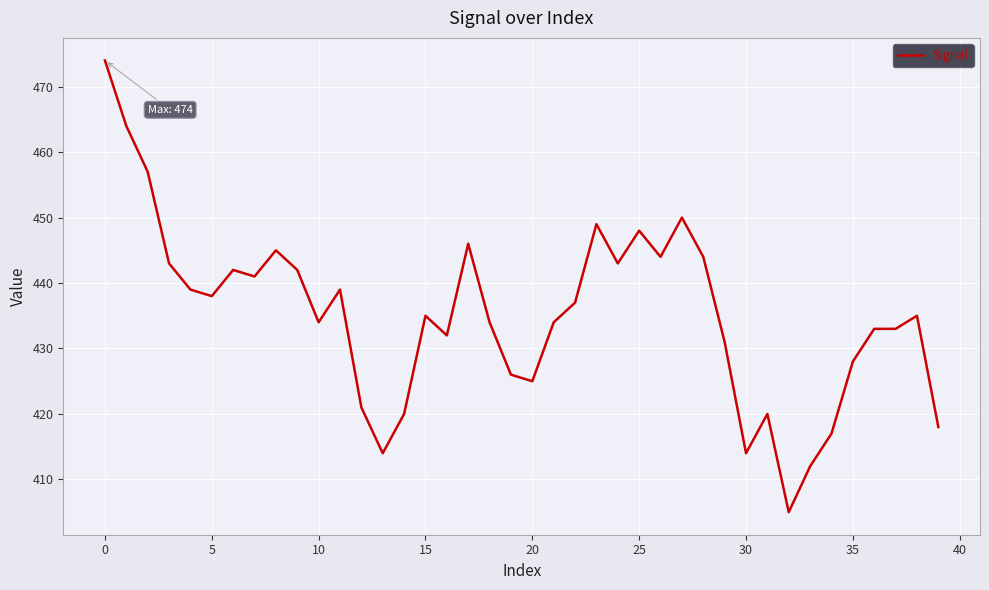

What is the smallest value displayed?

405